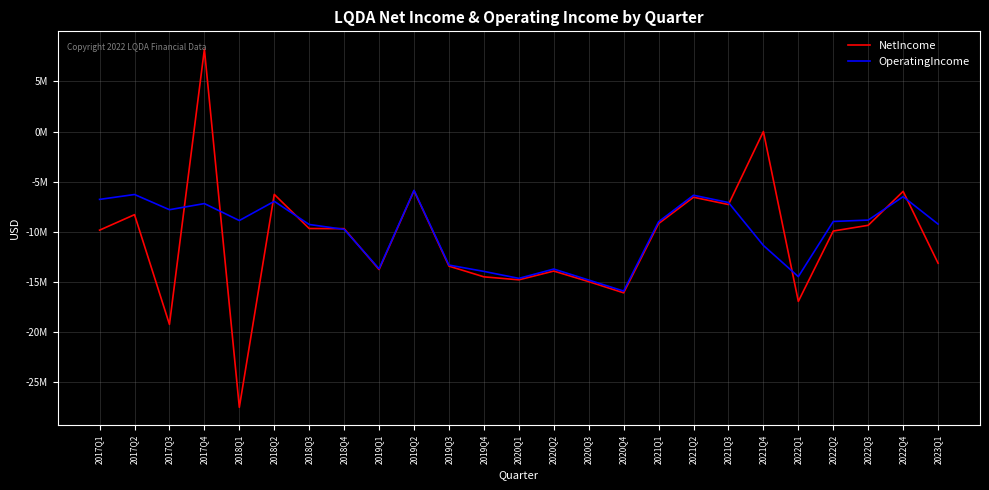

Is the value of OperatingIncome at 2021Q3 greater than the value of NetIncome at 2017Q2?

Yes